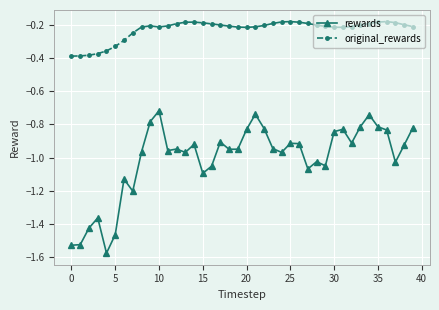

How many lines are shown in the chart?

2